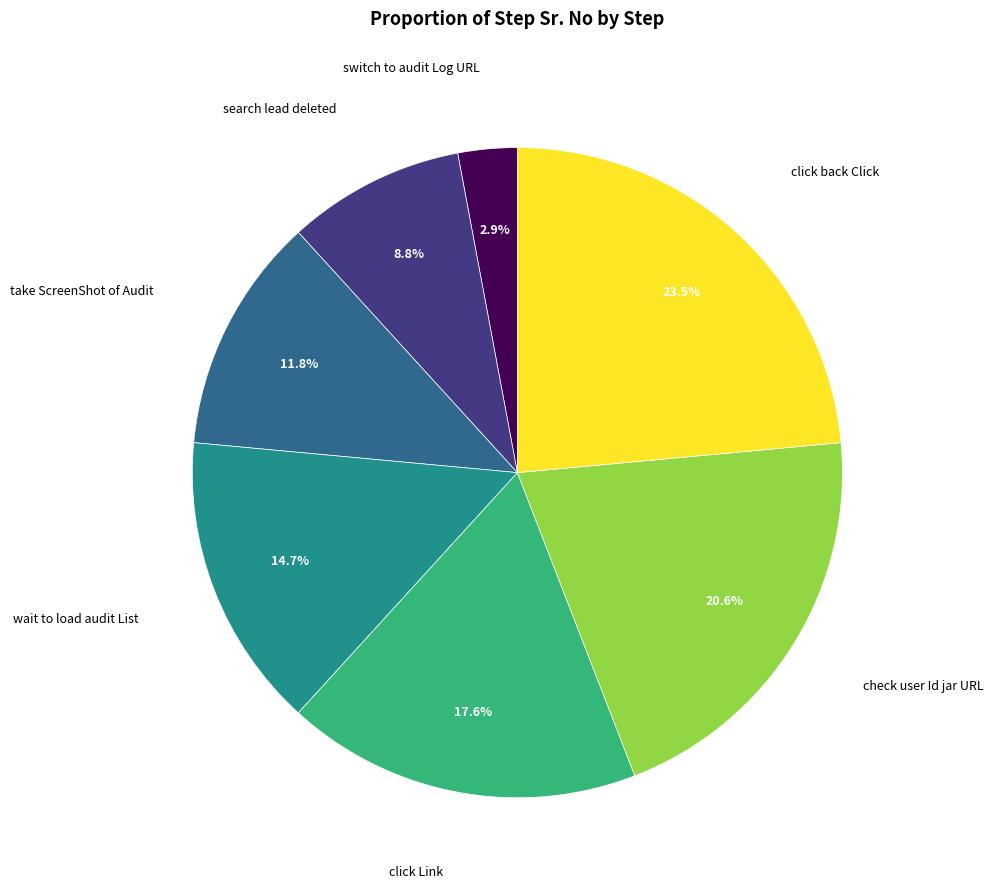

Does any single category account for the majority?

No